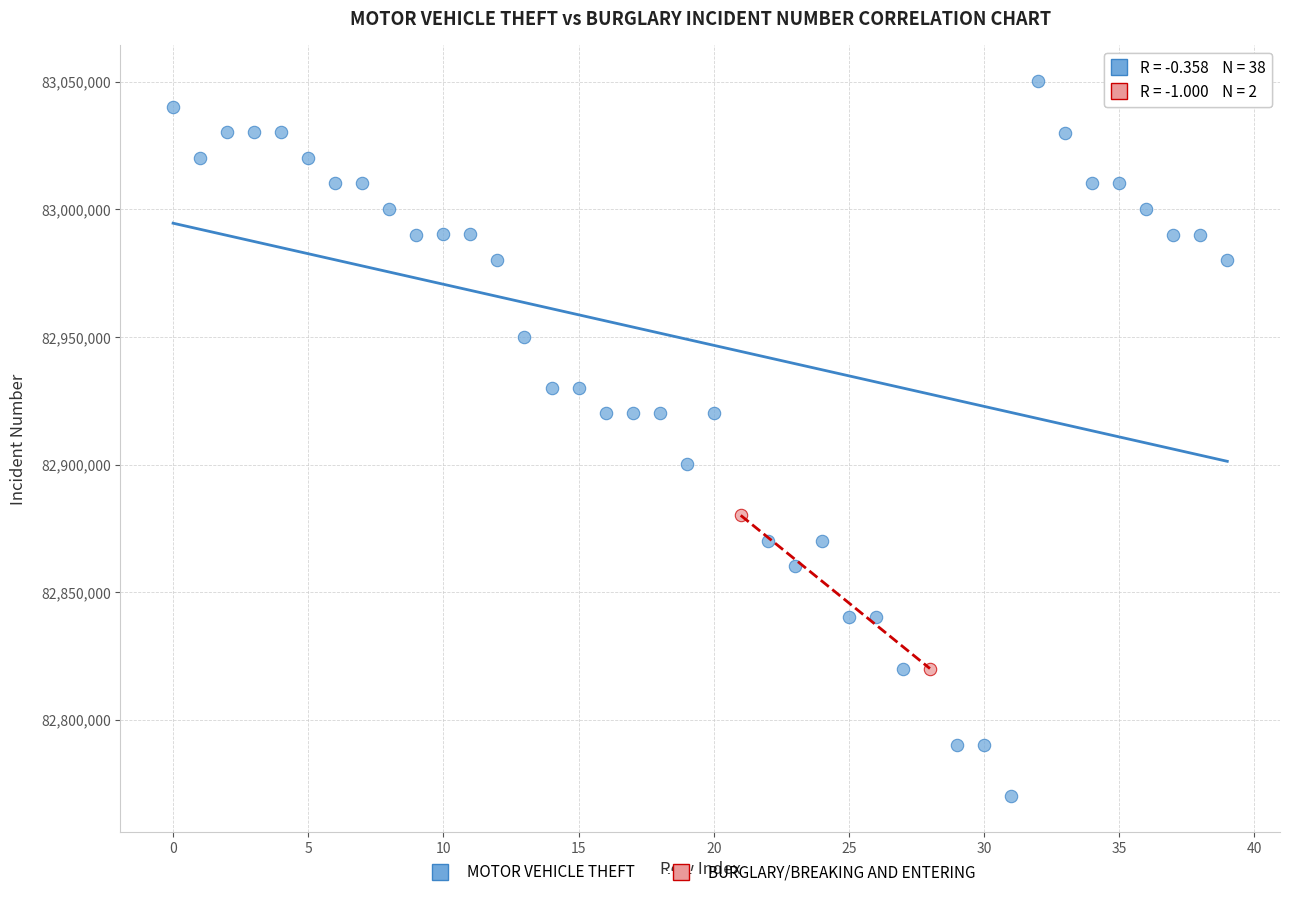

What are all the series names shown in the legend?

MOTOR VEHICLE THEFT, BURGLARY/BREAKING AND ENTERING